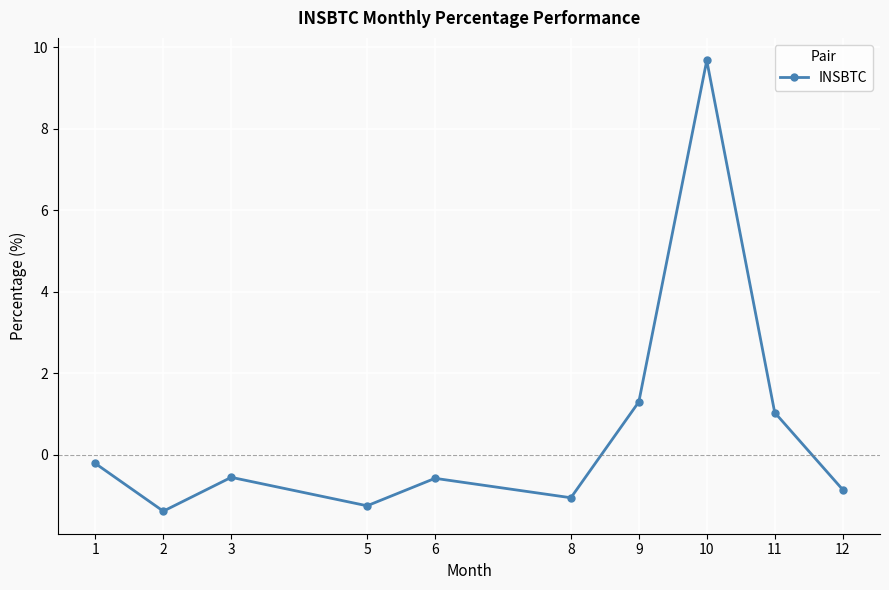

Between 5 and 6, which is larger?

6